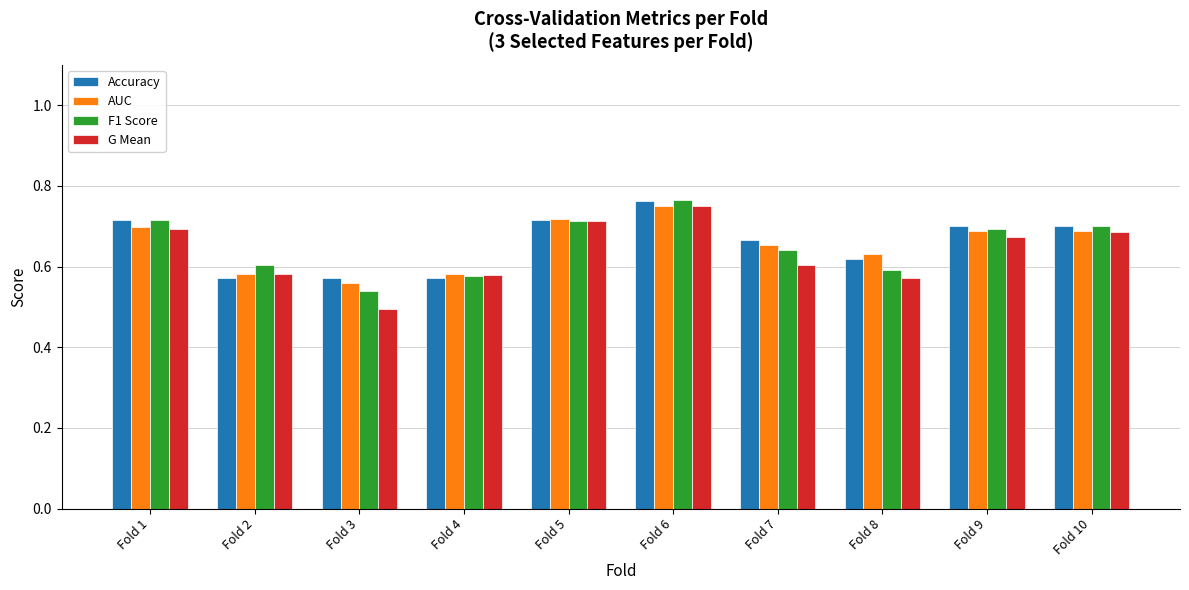

Which series has the widest spread of values?

G Mean